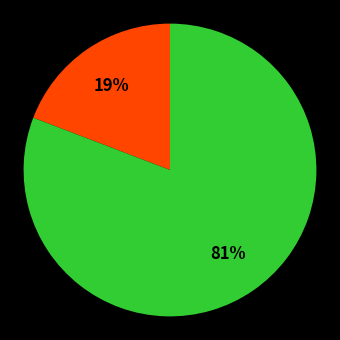

To the nearest percent, what is the average slice percentage?

50%